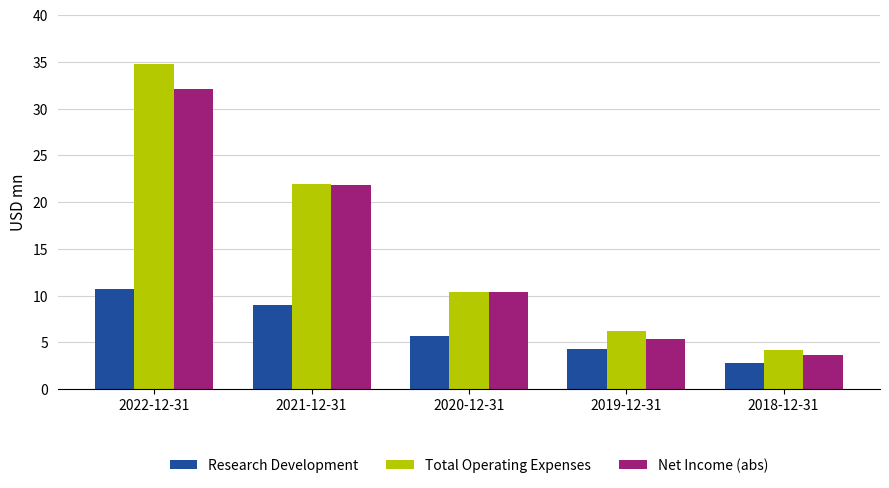

What are all the series names shown in the legend?

Research Development, Total Operating Expenses, Net Income (abs)